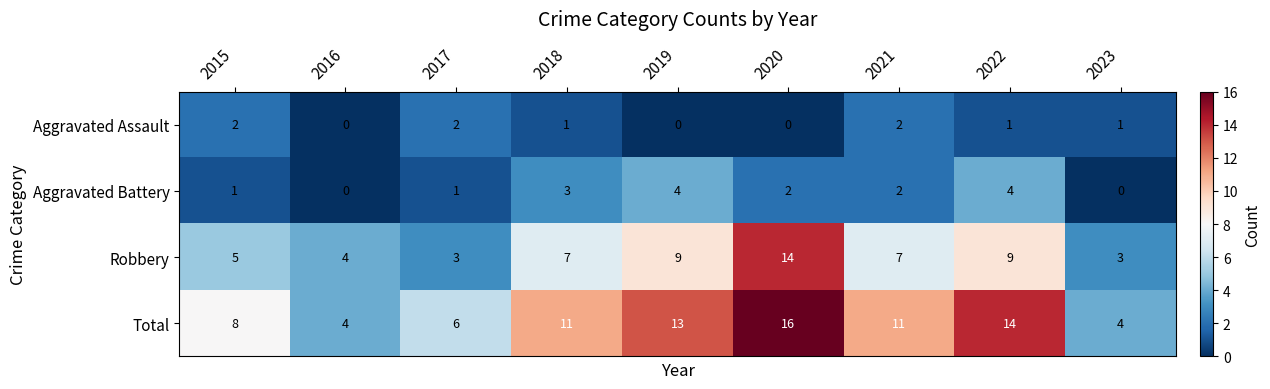

Is it true that Total equals 14 at 2022?

True